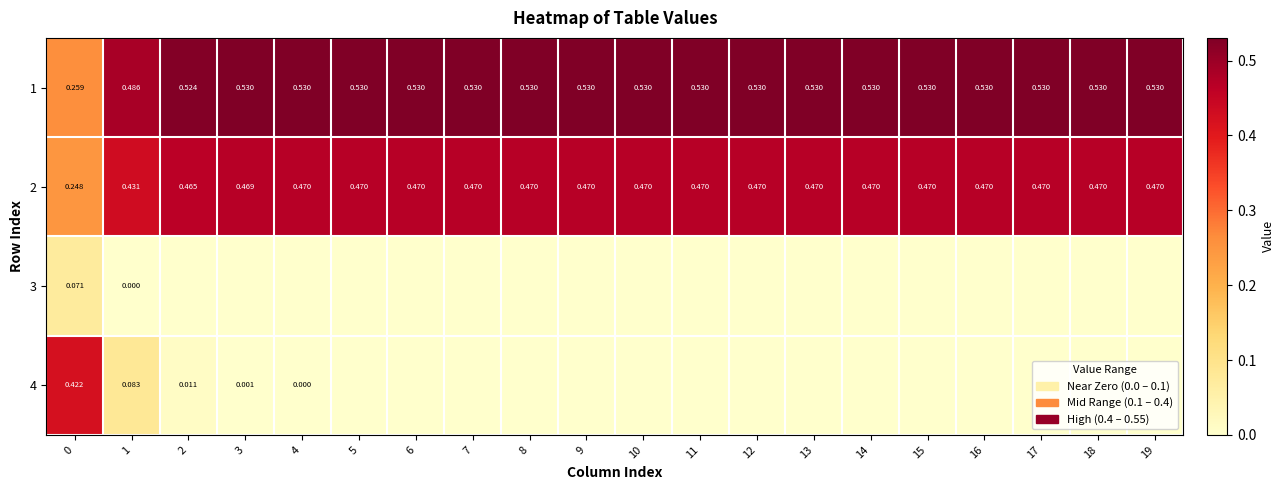

Is the value of 1 at 9 greater than the value of 2 at 2?

Yes